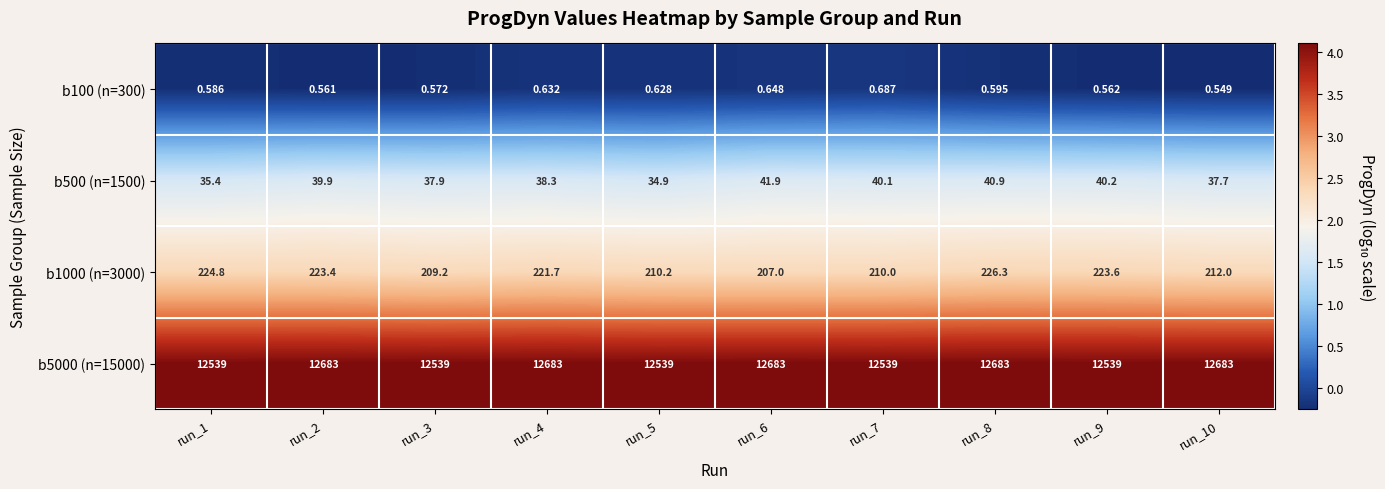

Is the value of b500 (n=1500) at run_3 greater than the value of b5000 (n=15000) at run_7?

No